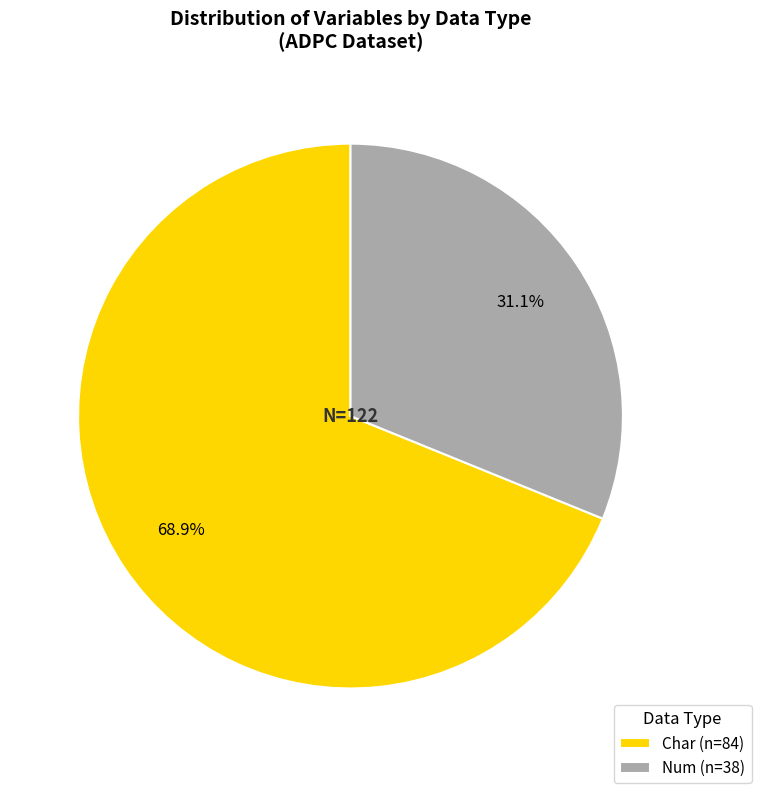

True or false: Num accounts for 20% of the total.

False